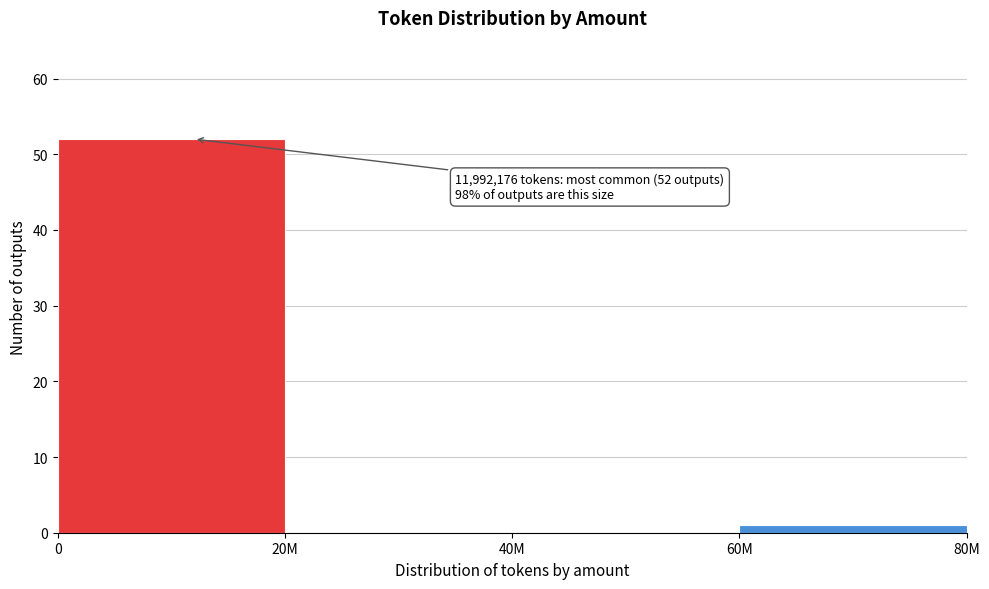

Reading left to right, extract all data points from this chart.

0=52	20M=0	40M=0	60M=1